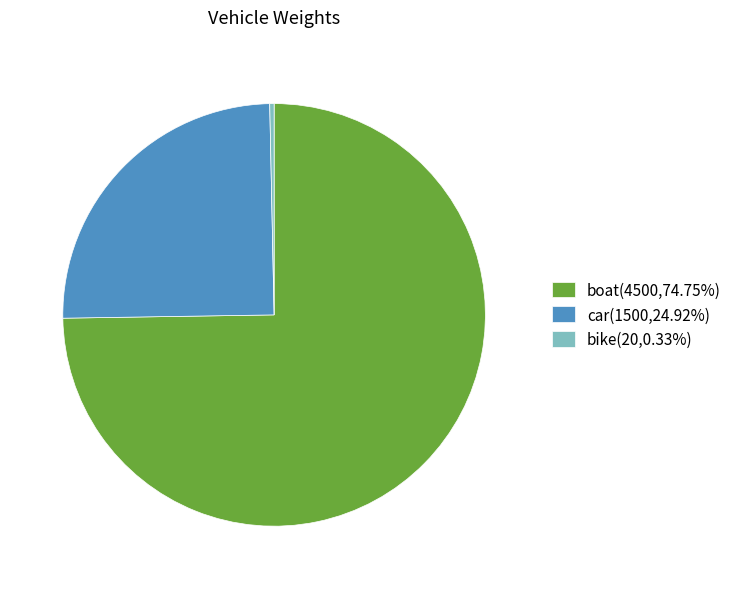

Does any single category account for the majority?

Yes